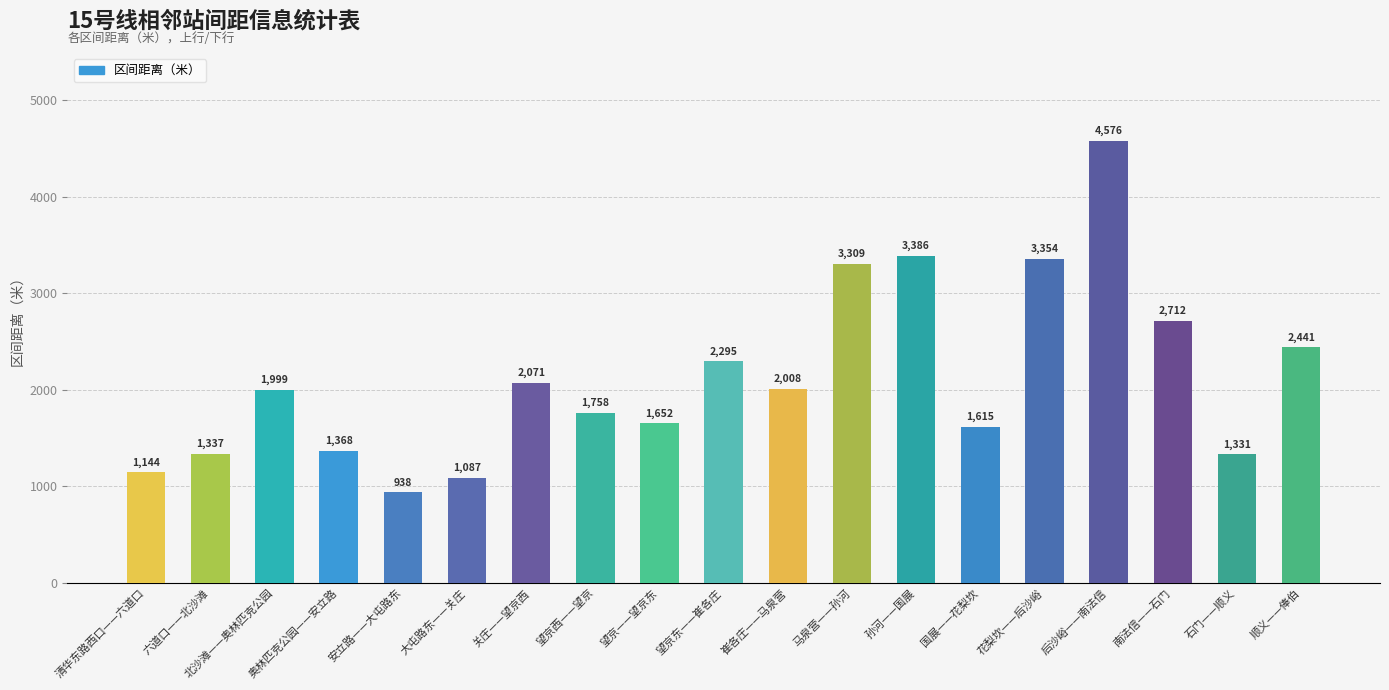

The chart shows a value of 2712 at 南法信——石门. True or false?

True